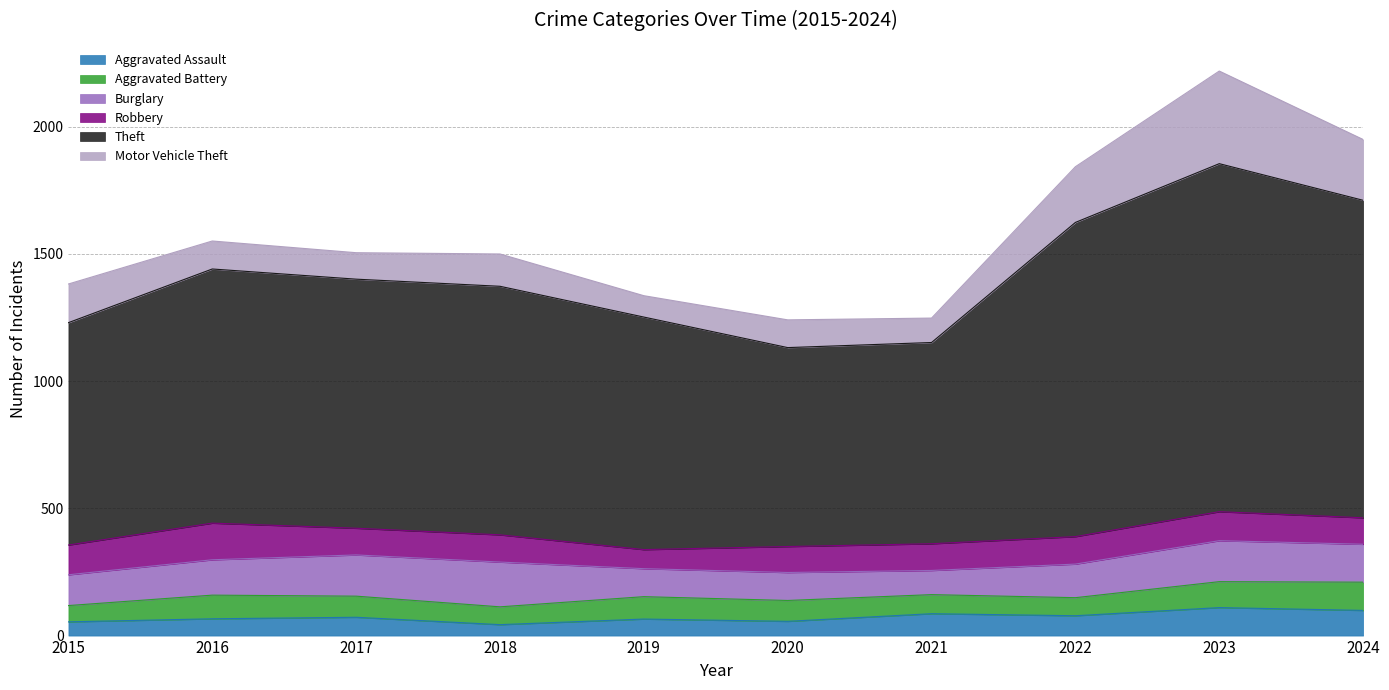

At which label does Aggravated Battery first exceed 83?

2016